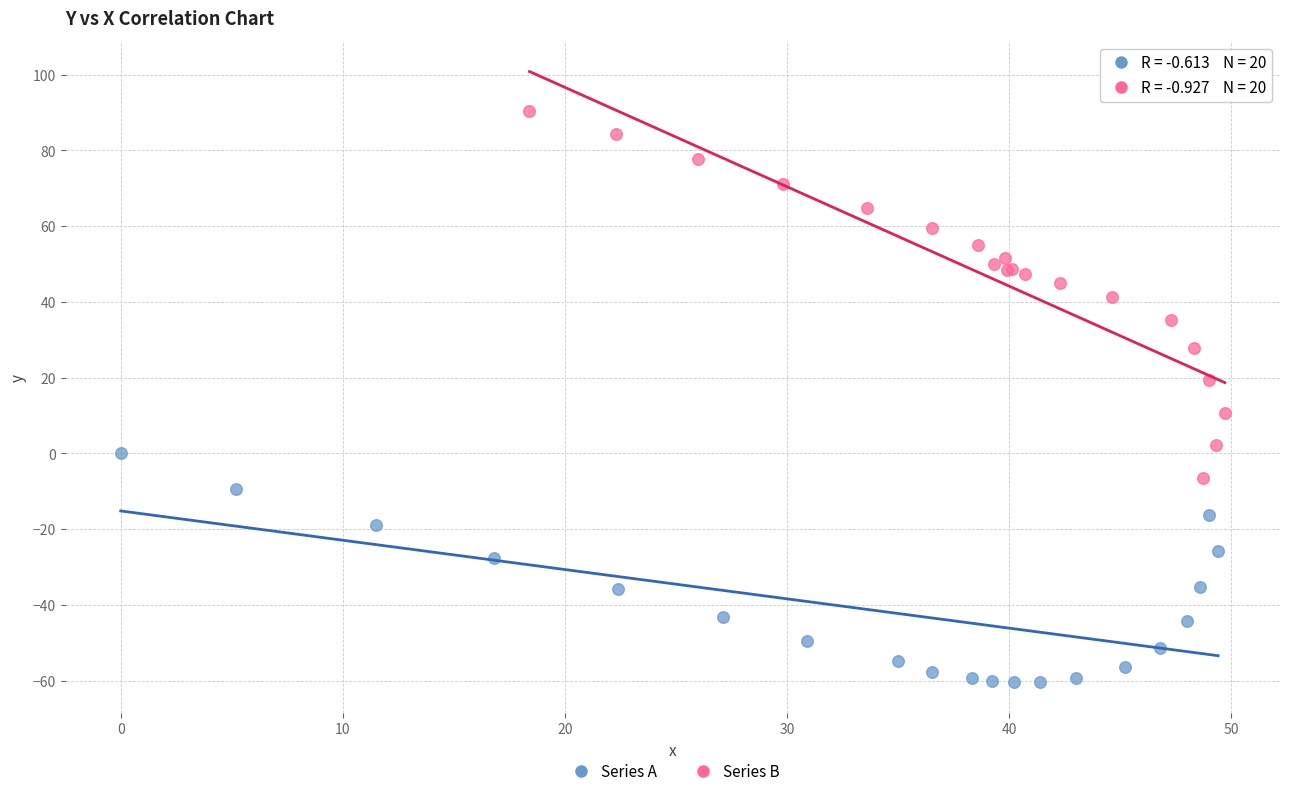

Which series has the largest Y range (max minus min)?

Series B